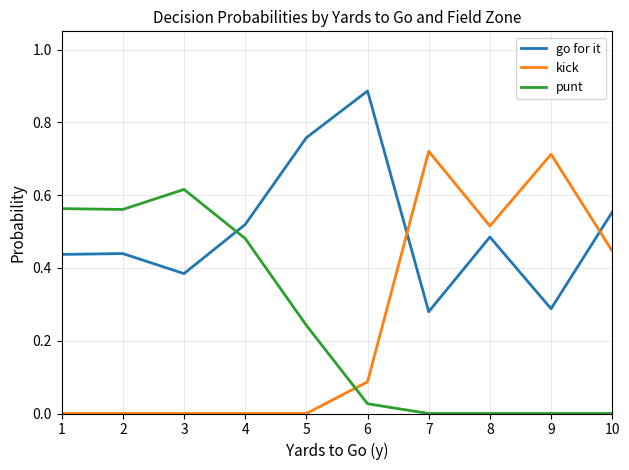

Which series has the largest total across all categories?

go for it